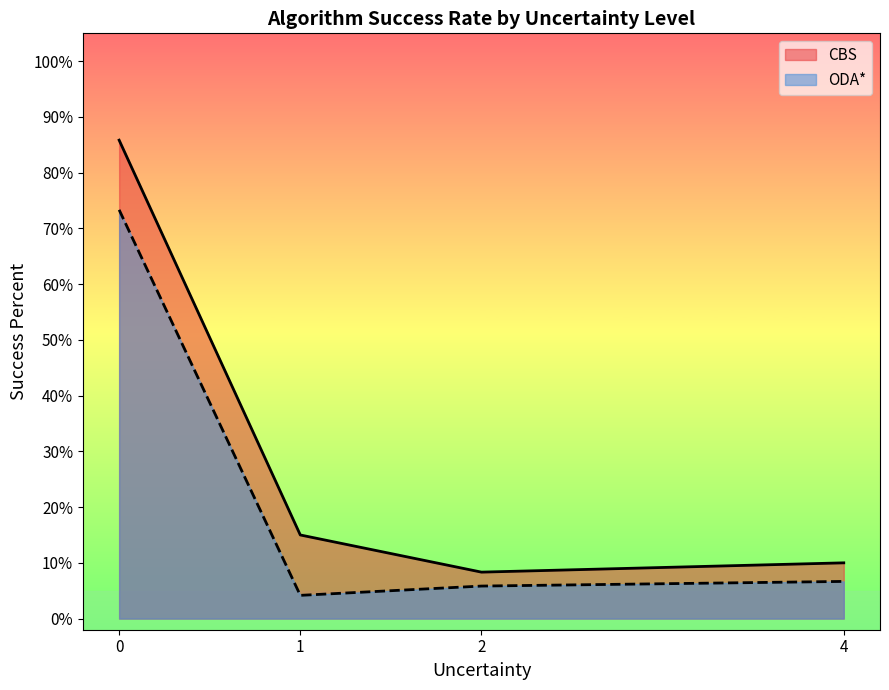

Rank the series by their average value, from highest to lowest.

CBS, ODA*